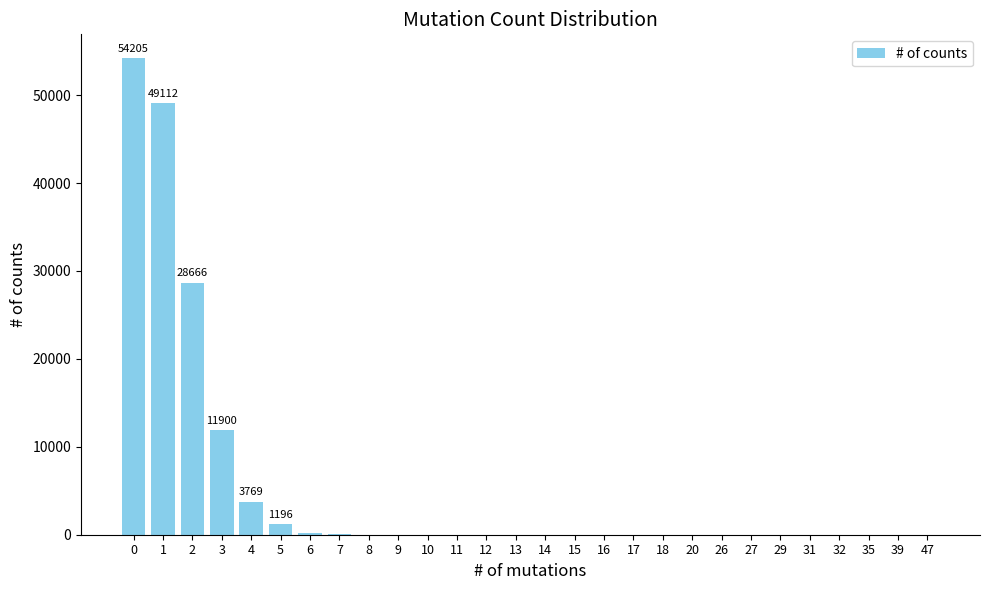

What is the difference between the values at 12 and 2?

28663